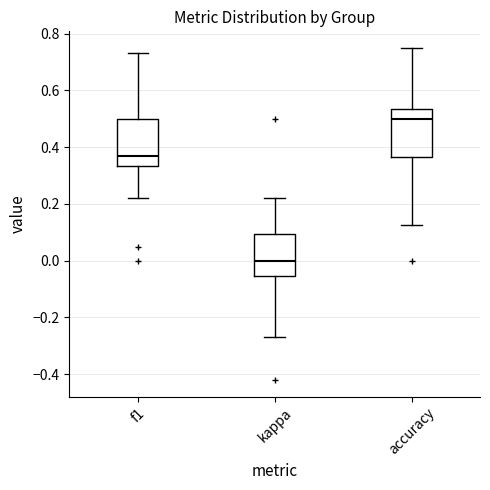

Reading left to right, transcribe this box plot: for each box, give where its median line is, the range the box spans, and where its two whiskers end, as read against the y-axis. The values are not printed on the chart, so give them approximately, as read against the axis.

f1: median 0.36, box 0.34 to 0.50, whiskers 0.22 to 0.74
kappa: median 0.00, box -0.06 to 0.10, whiskers -0.28 to 0.22
accuracy: median 0.50, box 0.36 to 0.54, whiskers 0.12 to 0.76